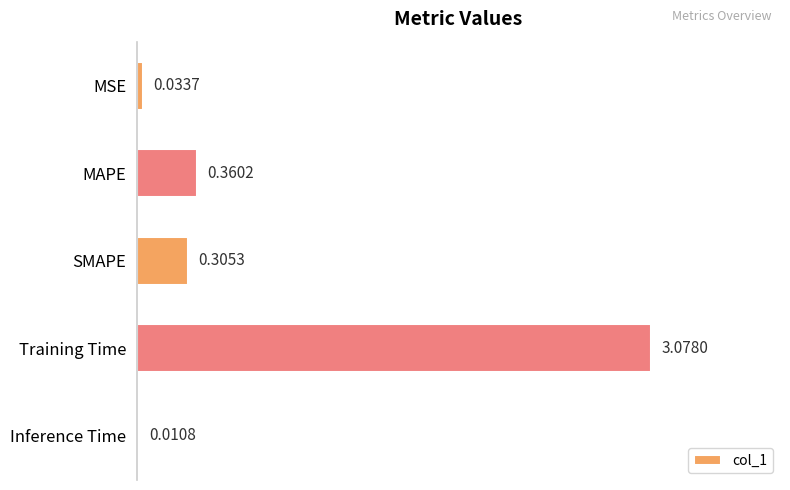

Which has a higher value, Training Time or Inference Time?

Training Time